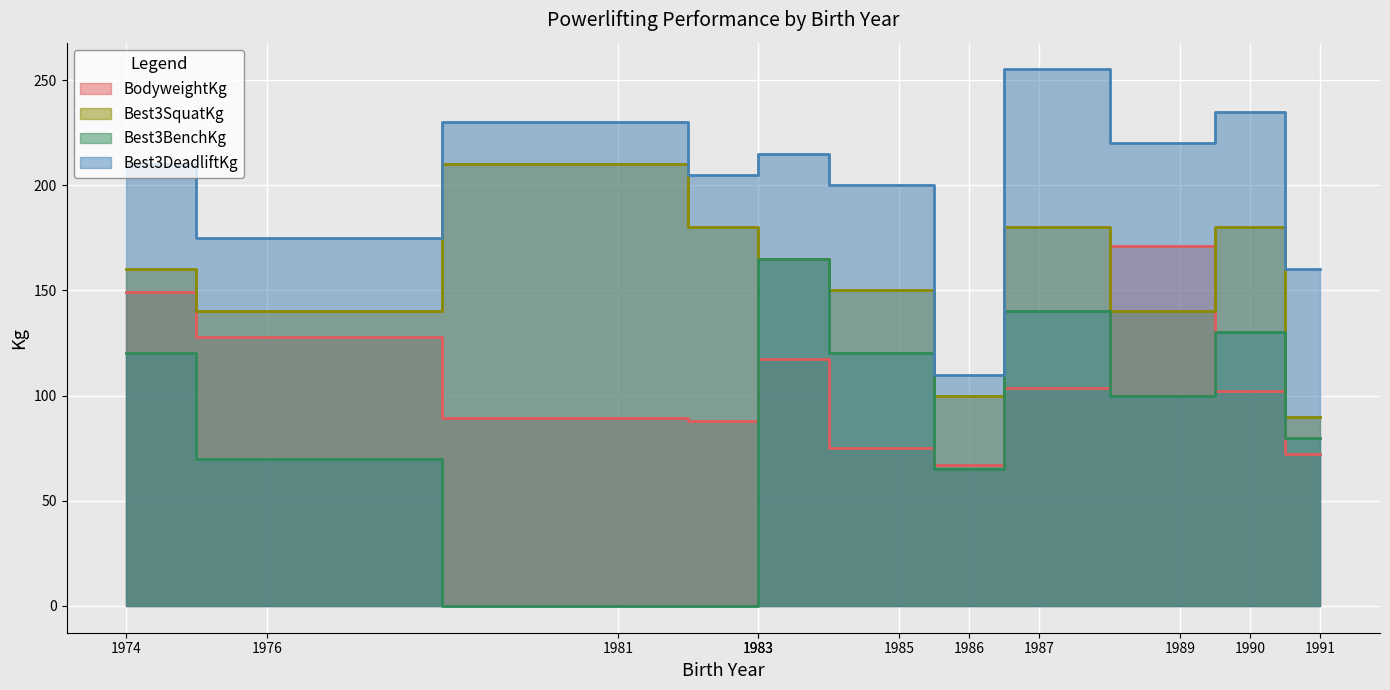

Is the value of BodyweightKg at 1981 greater than the value of Best3BenchKg at 1990?

No